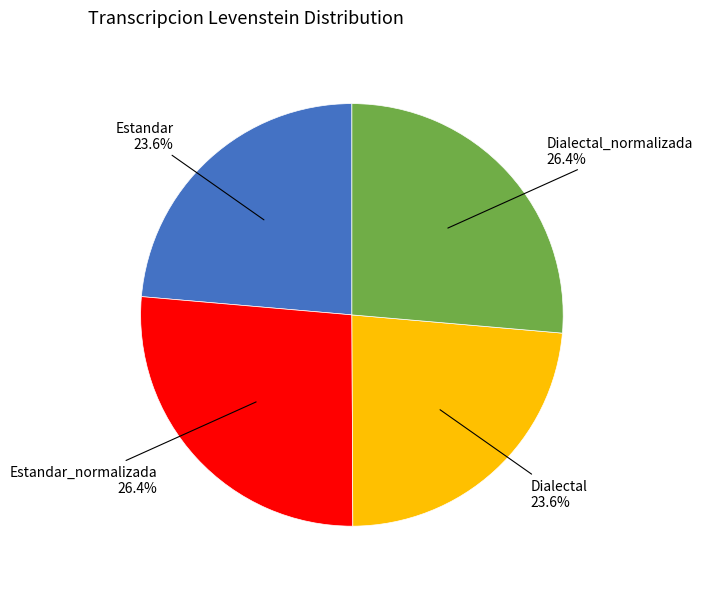

The Estandar slice represents 24% of the pie. True or false?

True